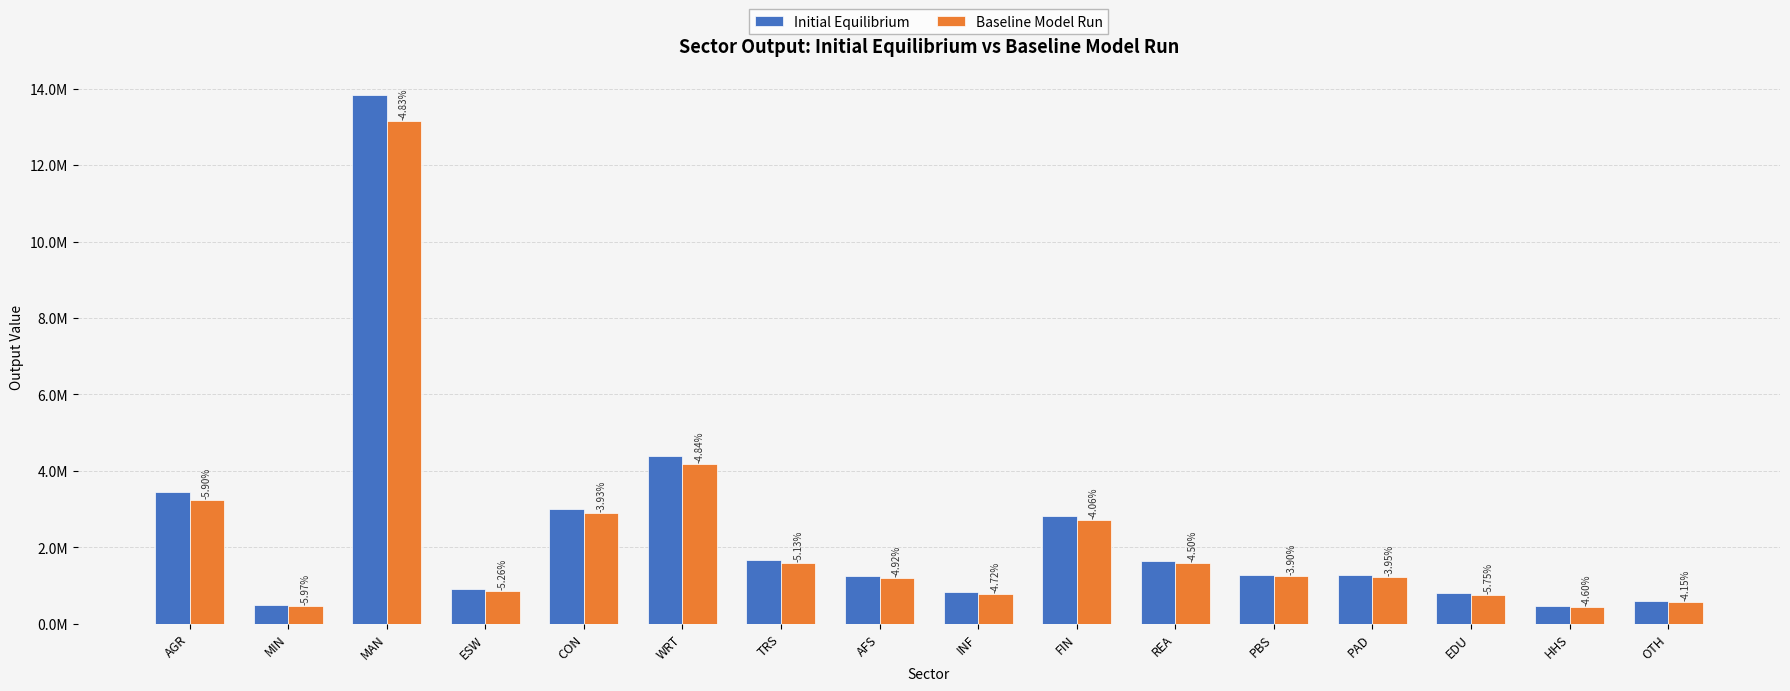

What is the minimum value shown in the chart?

436373.6